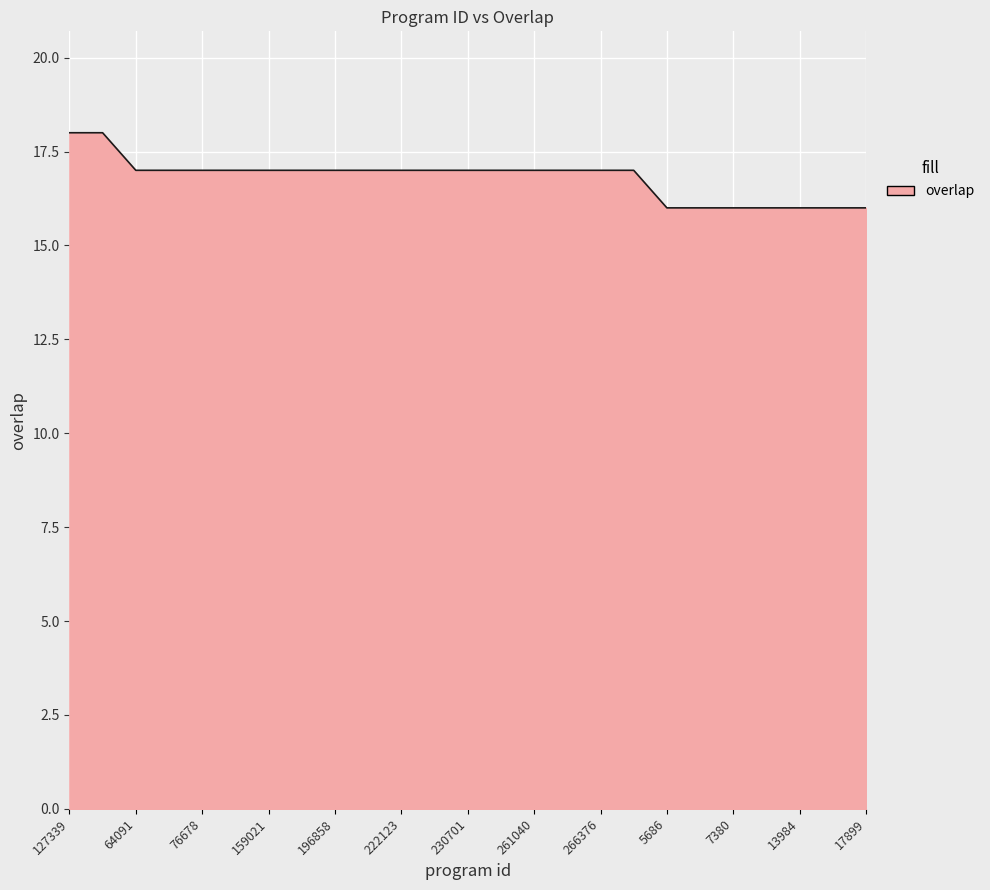

What is the maximum value shown in the chart?

18